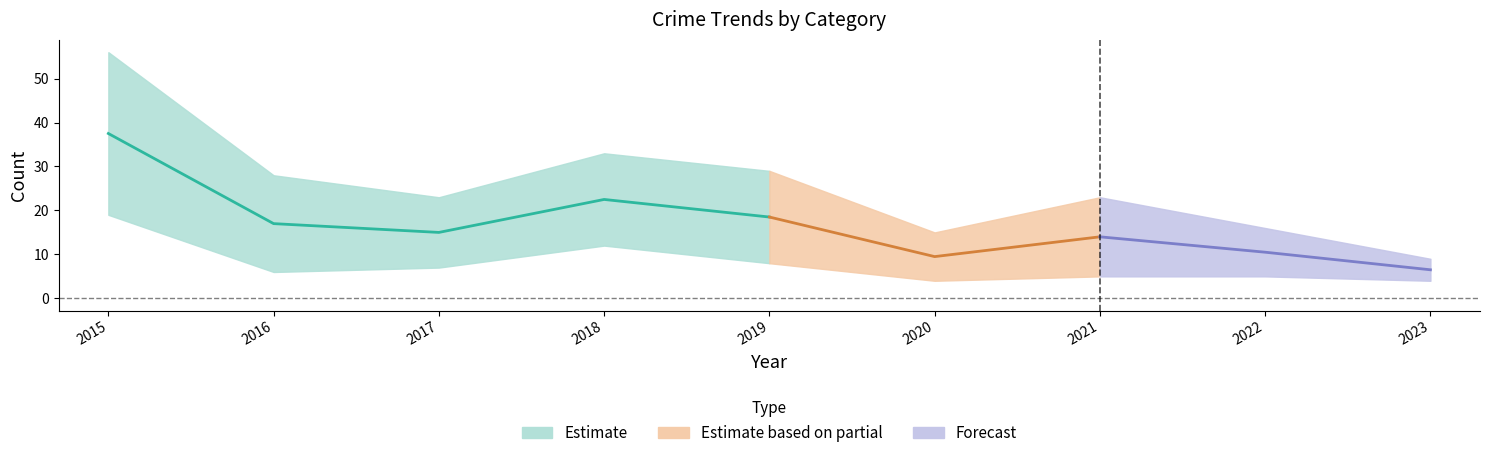

The Total series shows 34 at 2021. True or false?

False